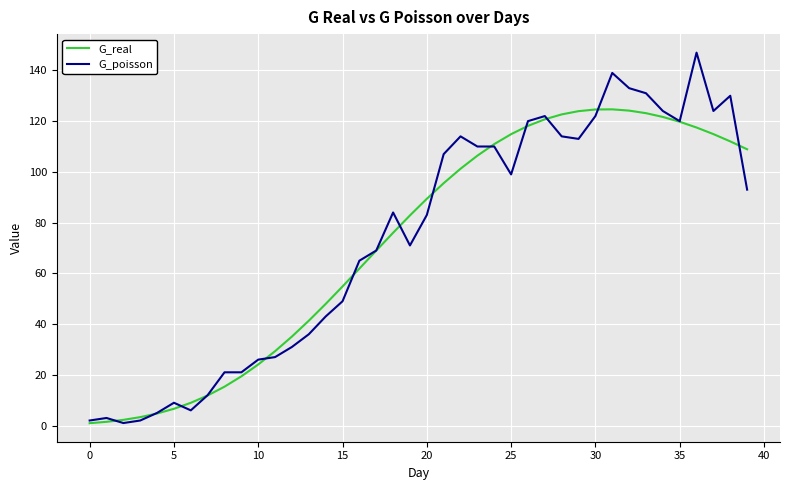

List the series in order of their peak value, highest first.

G_poisson, G_real